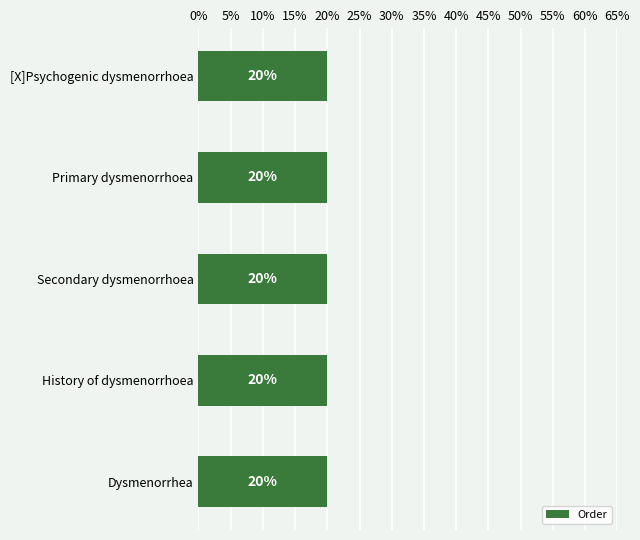

What is the maximum value shown in the chart?

20.0